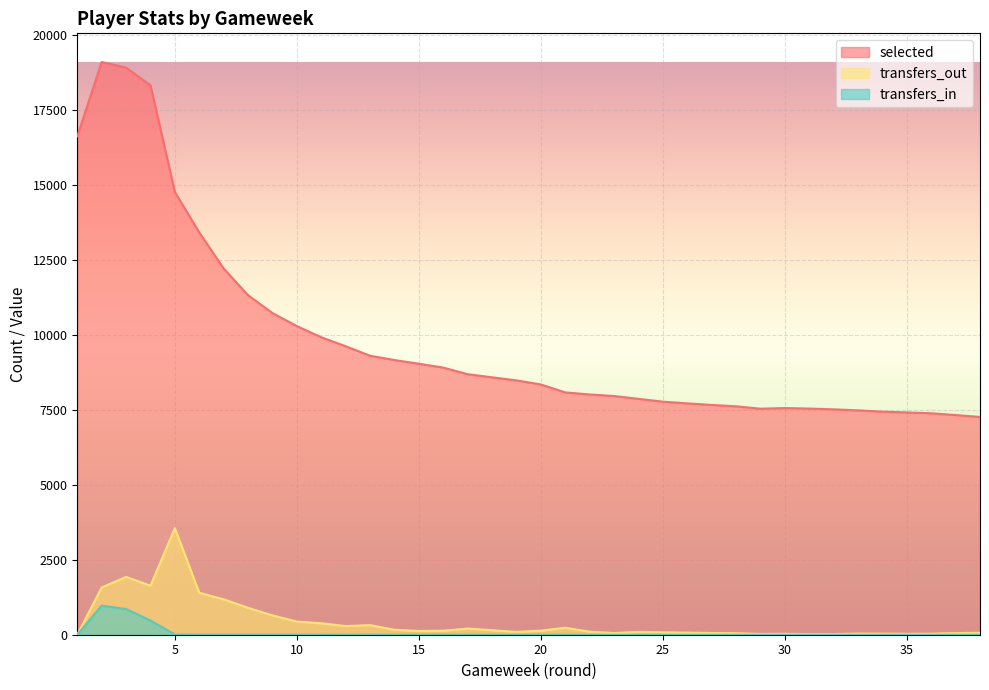

True or false: transfers_out and transfers_in intersect in this chart.

False